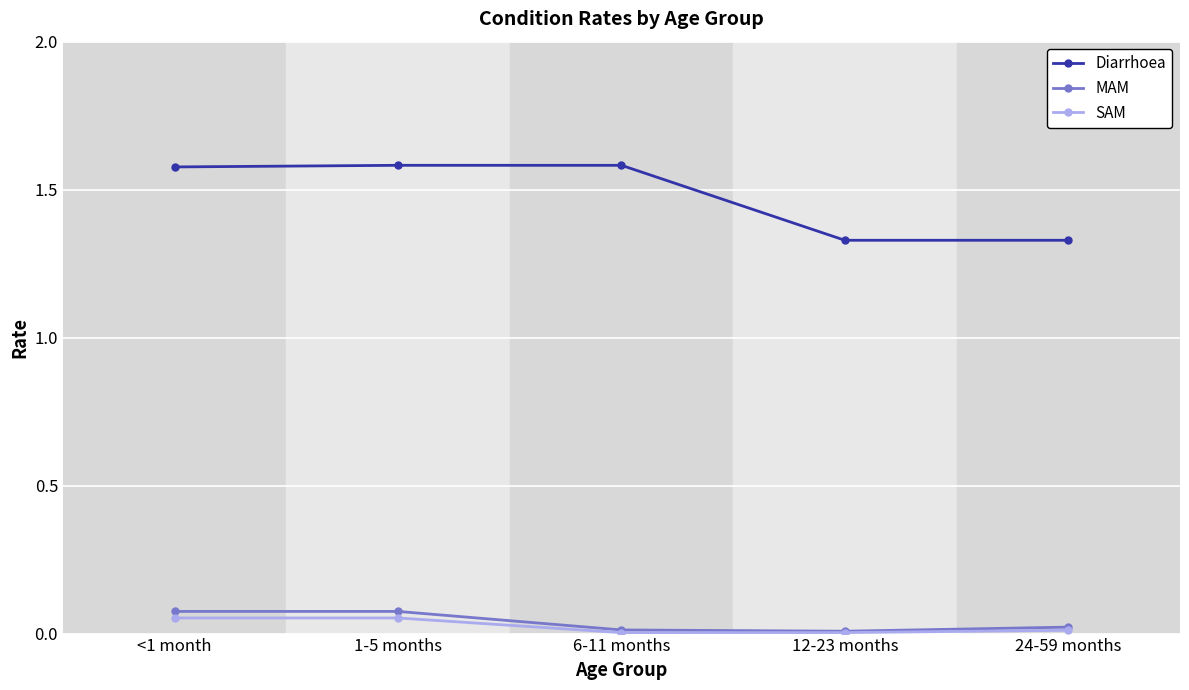

What is the label of the 1st point from the left?

<1 month